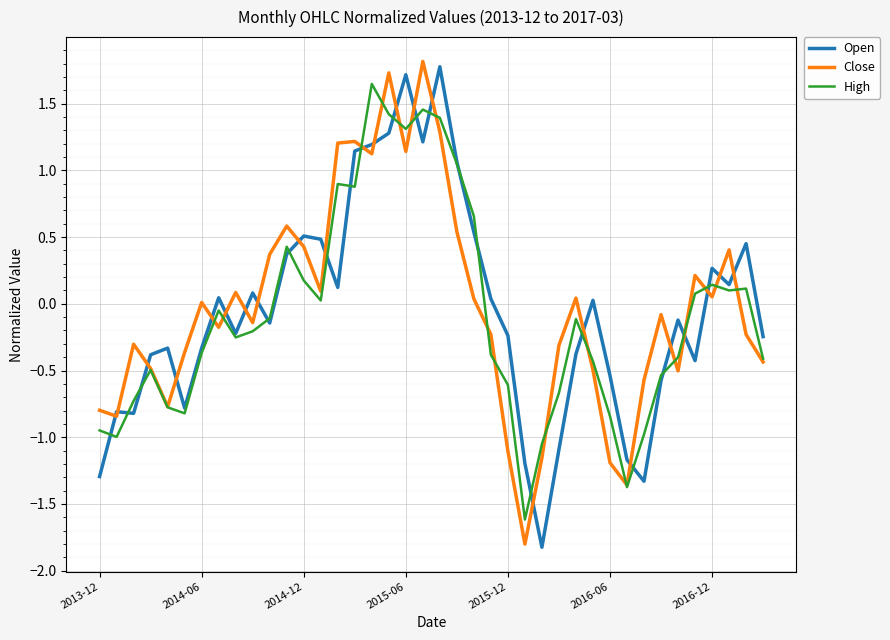

What is the minimum value shown in the chart?

-1.8